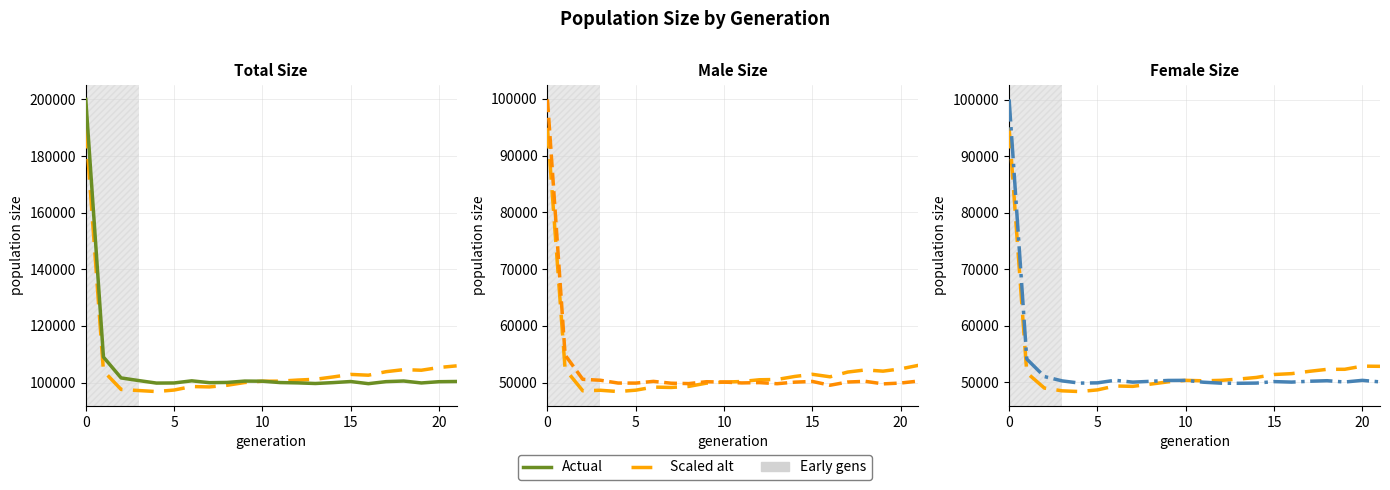

Does the chart display data point markers on the line(s)?

No